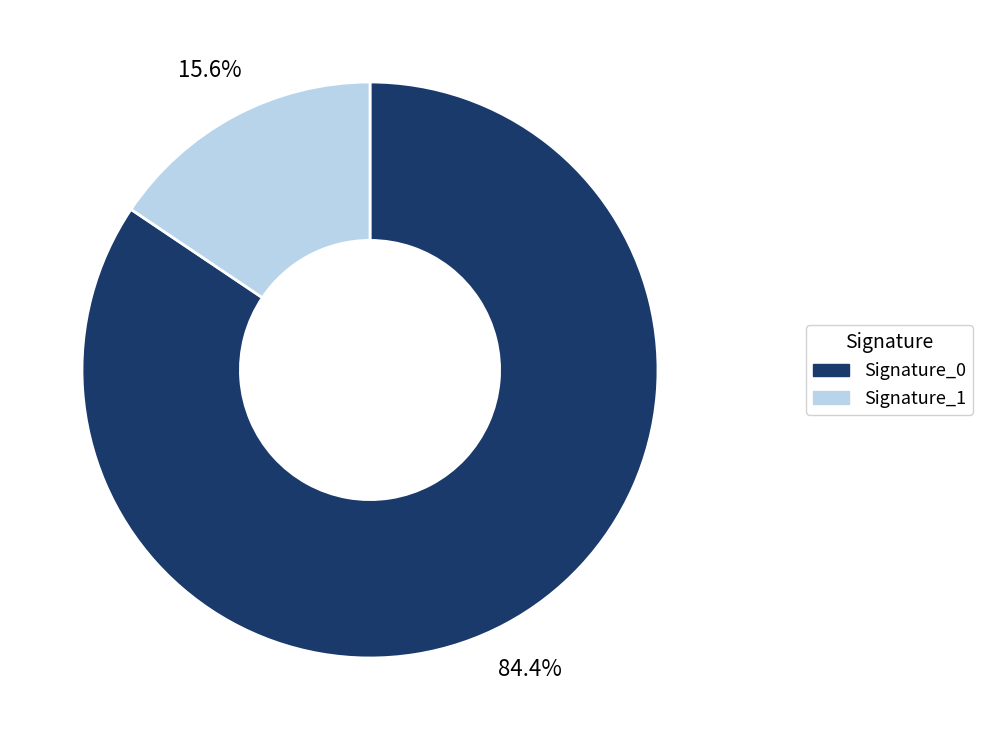

Is there a majority slice in this chart?

Yes